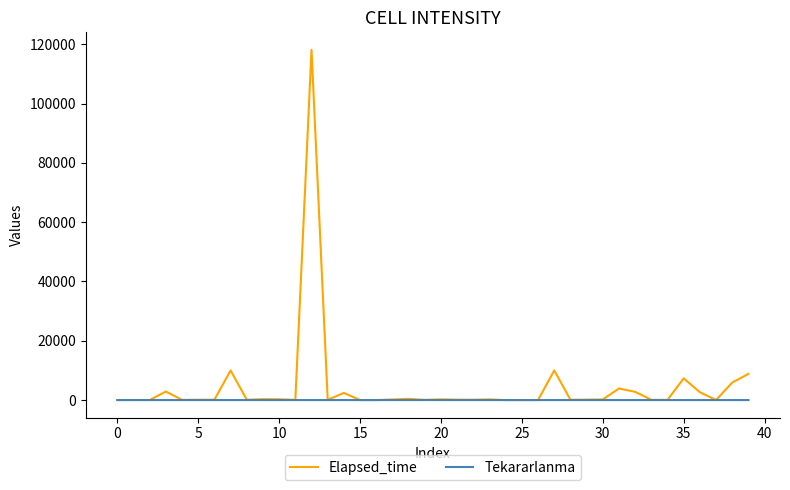

Rank the series by their maximum value, from highest to lowest.

Elapsed_time, Tekararlanma